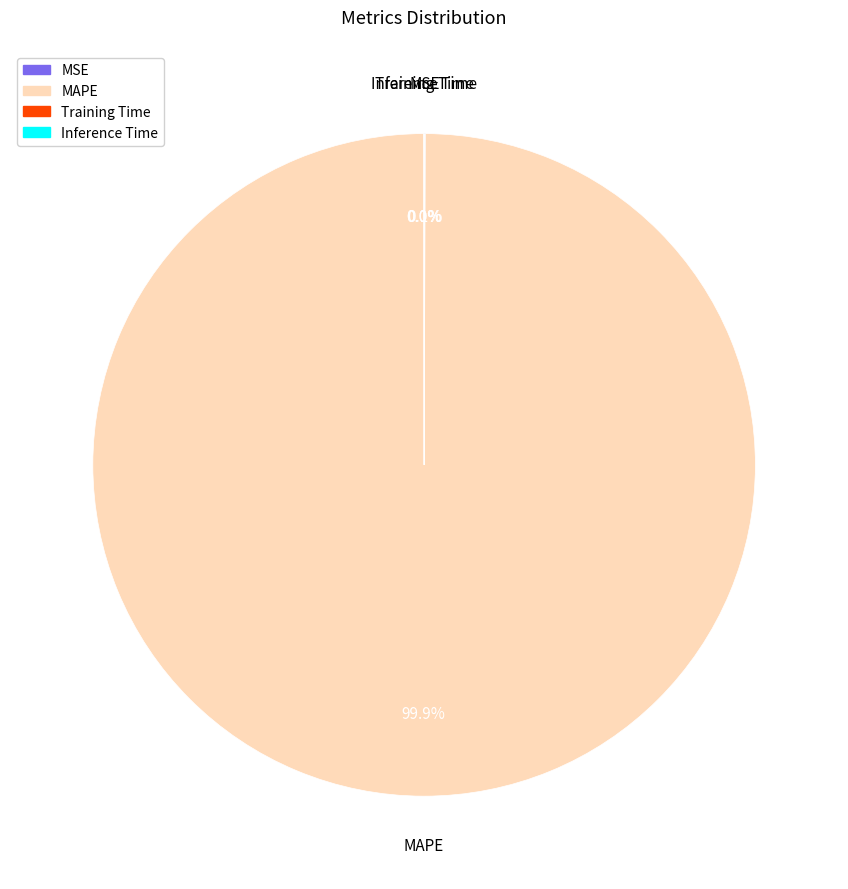

What is the largest slice in the pie chart?

MAPE